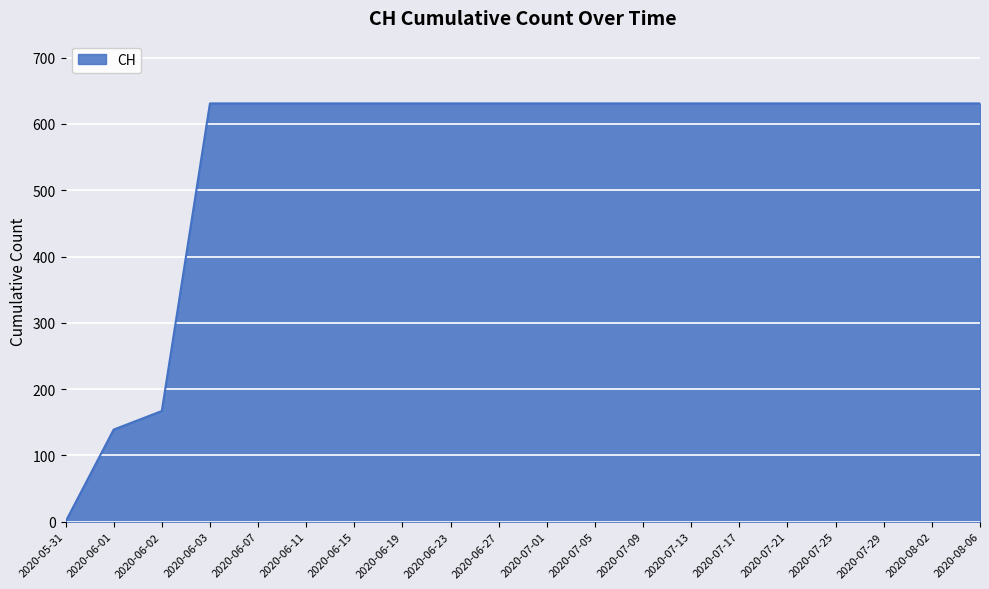

Count the number of data series in this chart.

1